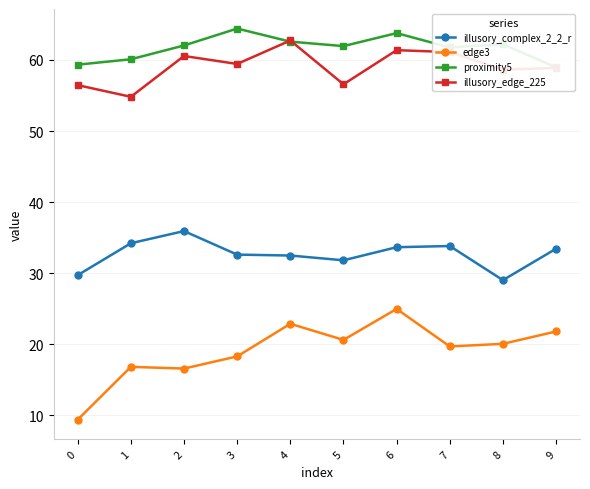

How many categories are shown in the chart?

10